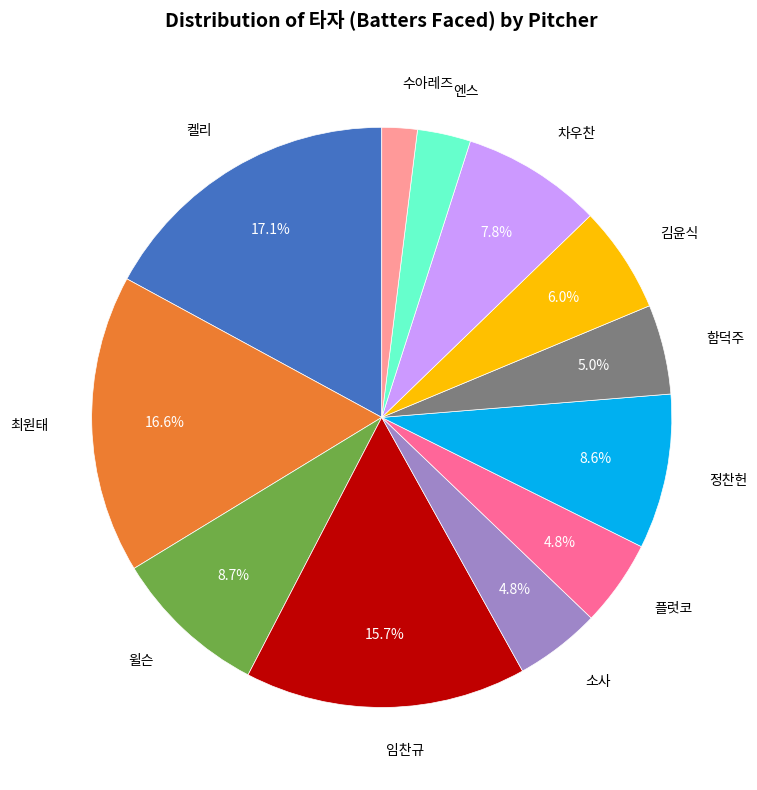

To the nearest percent, what percentage of the pie is 차우찬?

8%